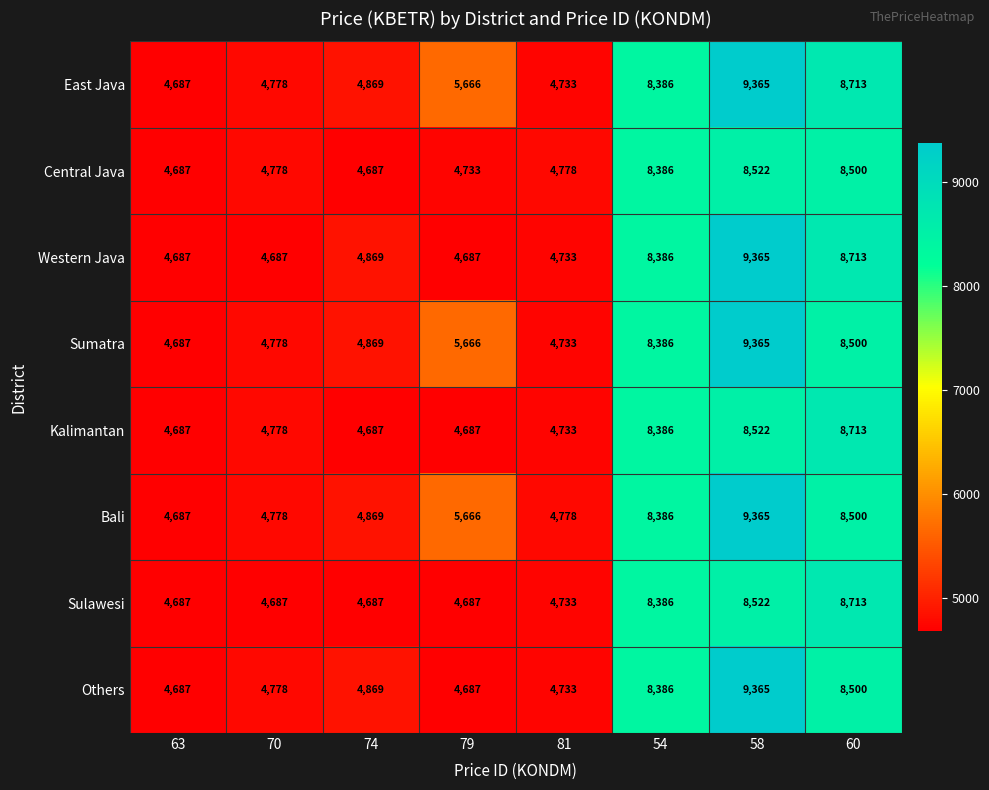

Is it true that East Java equals 5666 at 79?

True